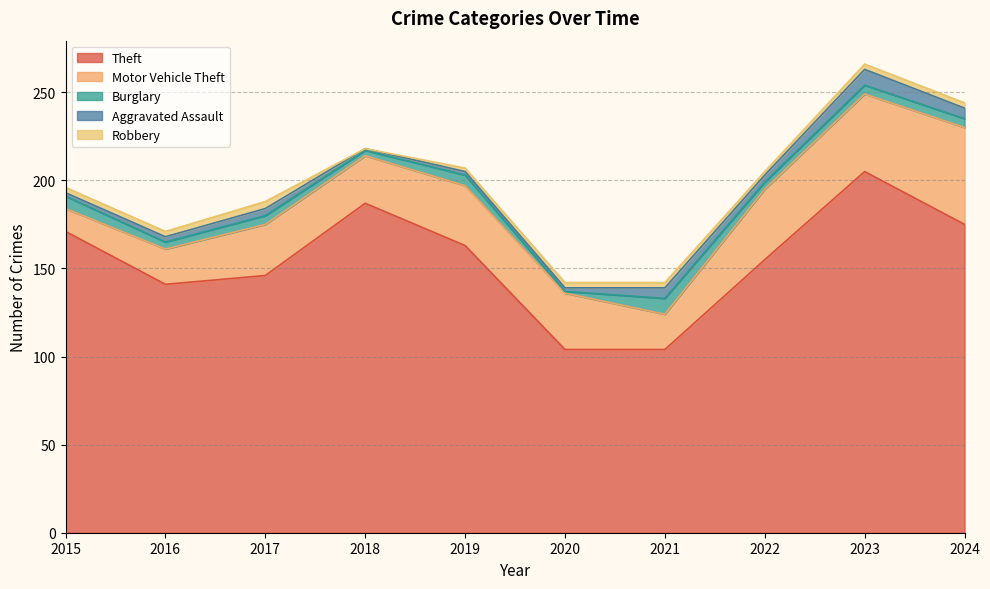

What is the total value across all series at 2017?

188